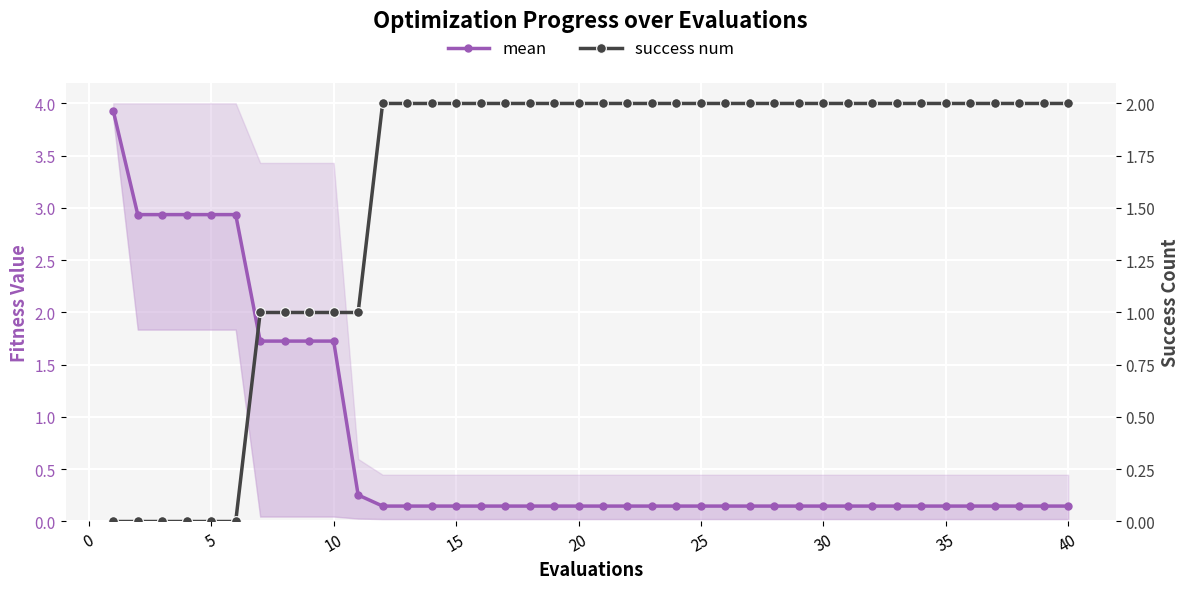

True or false: mean has a value of 0.2 at 21.

False